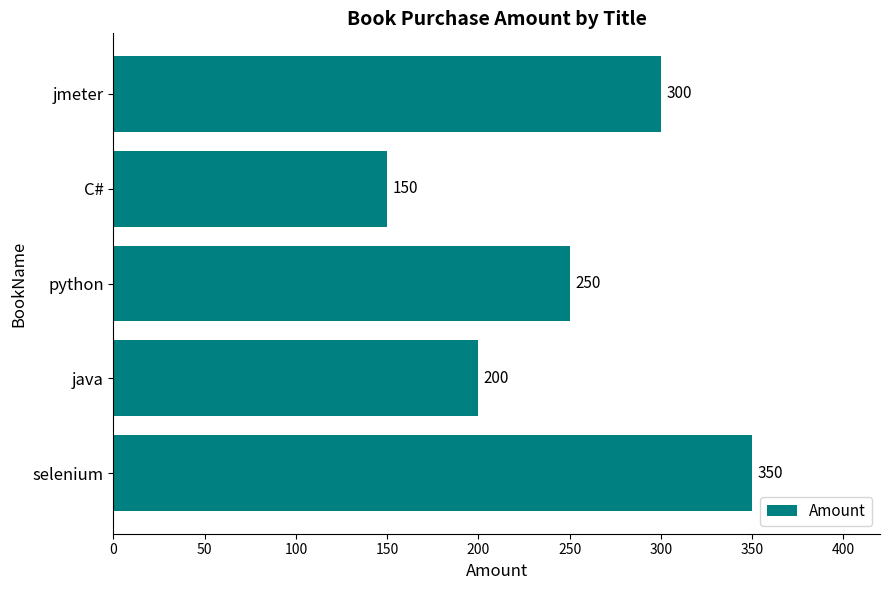

At which category does the chart reach its minimum across all series?

C#